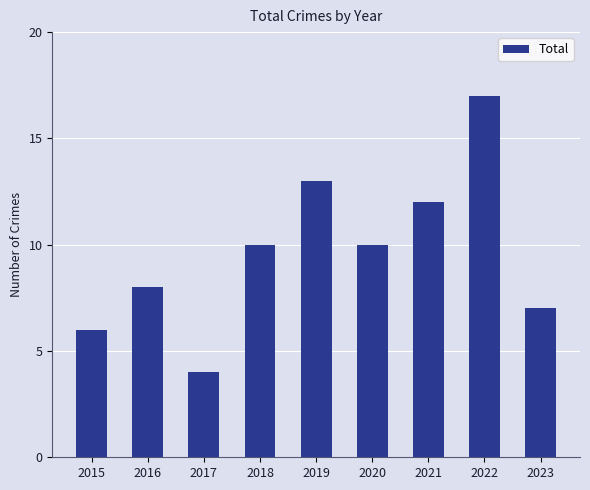

Reading left to right, list all the values displayed in this chart.

2015=6	2016=8	2017=4	2018=10	2019=13	2020=10	2021=12	2022=17	2023=7